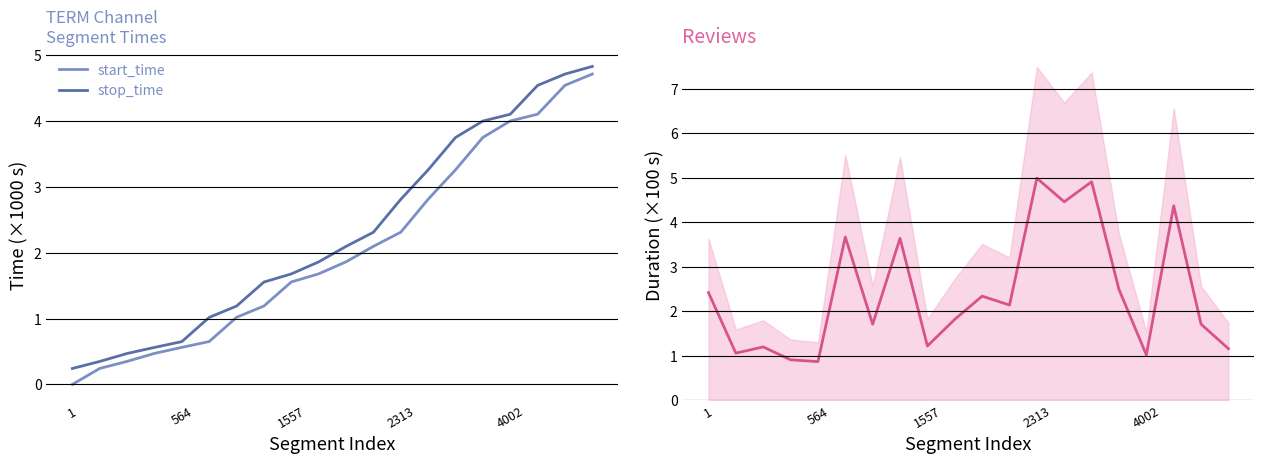

What is the difference between the maximum and minimum values in the start_time series?

4.7